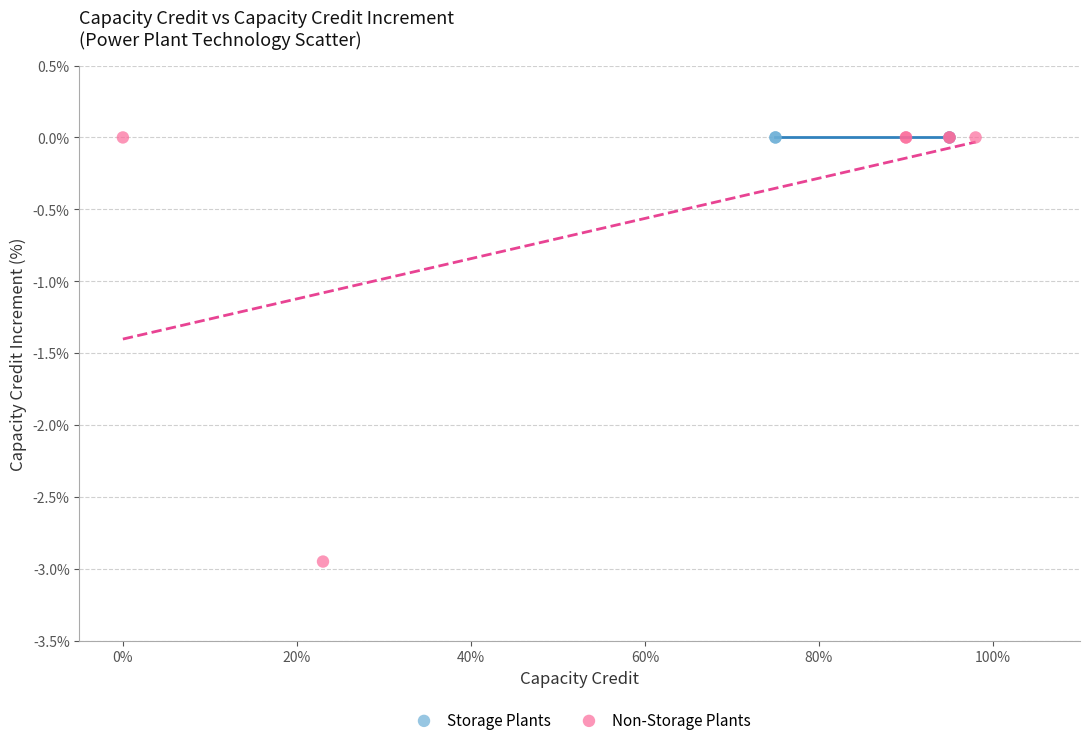

Which series reaches the minimum Y coordinate?

Non-Storage Plants